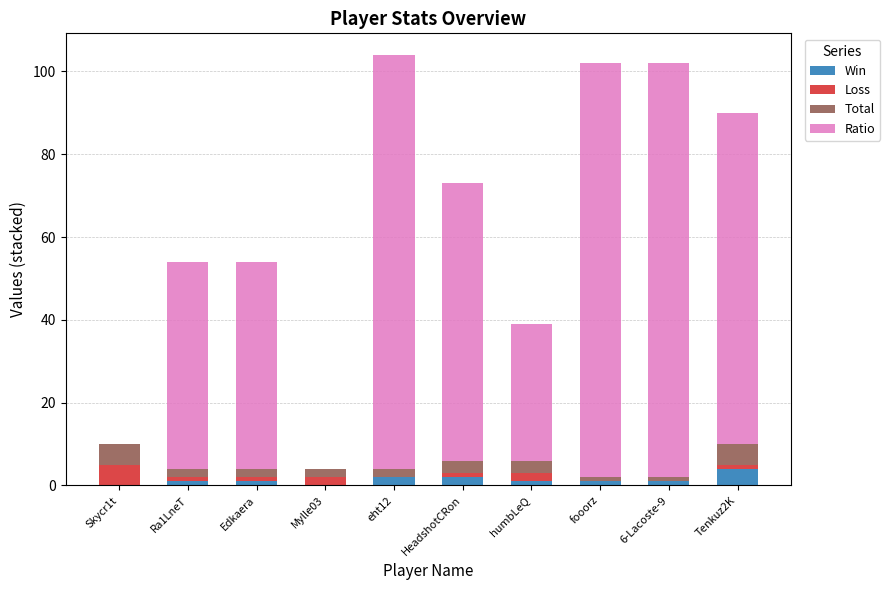

Count the number of categories in the chart.

10